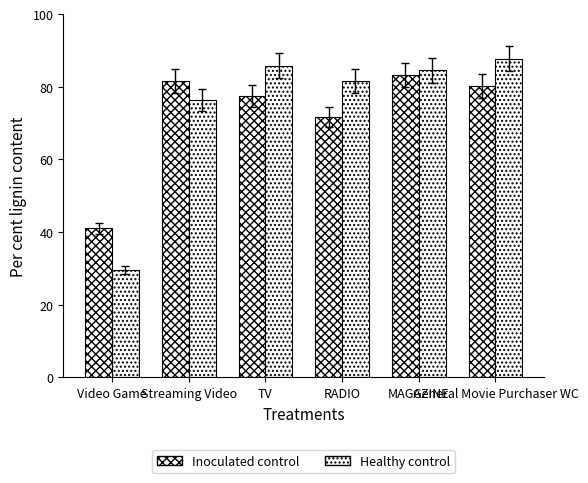

Does the chart contain any negative values?

No